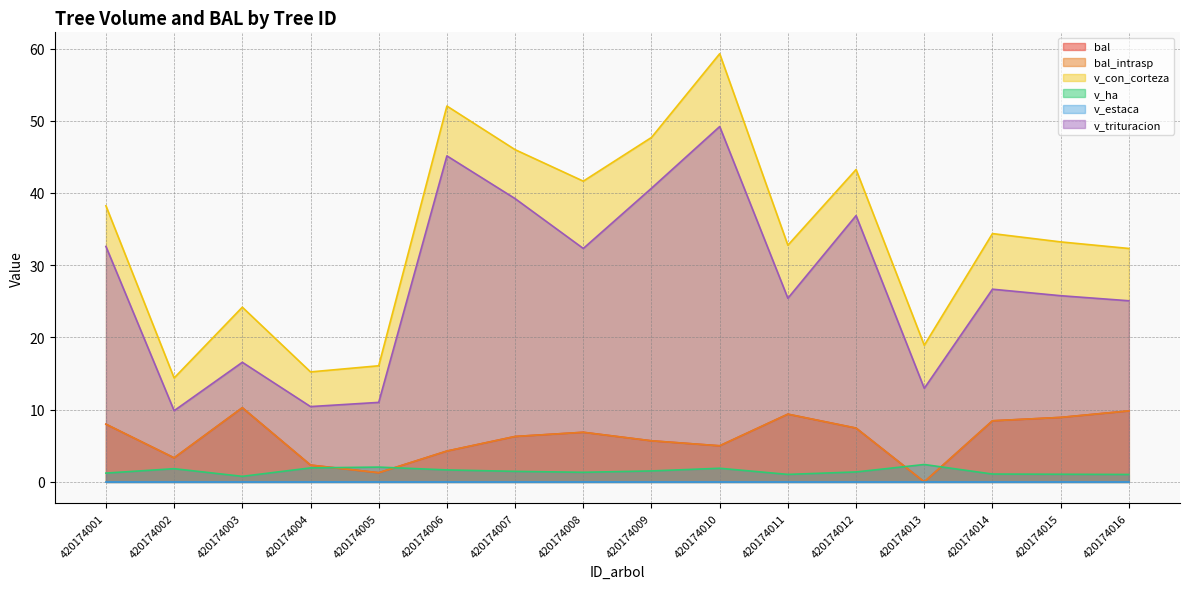

True or false: bal_intrasp has more than 0 interior local peaks.

True